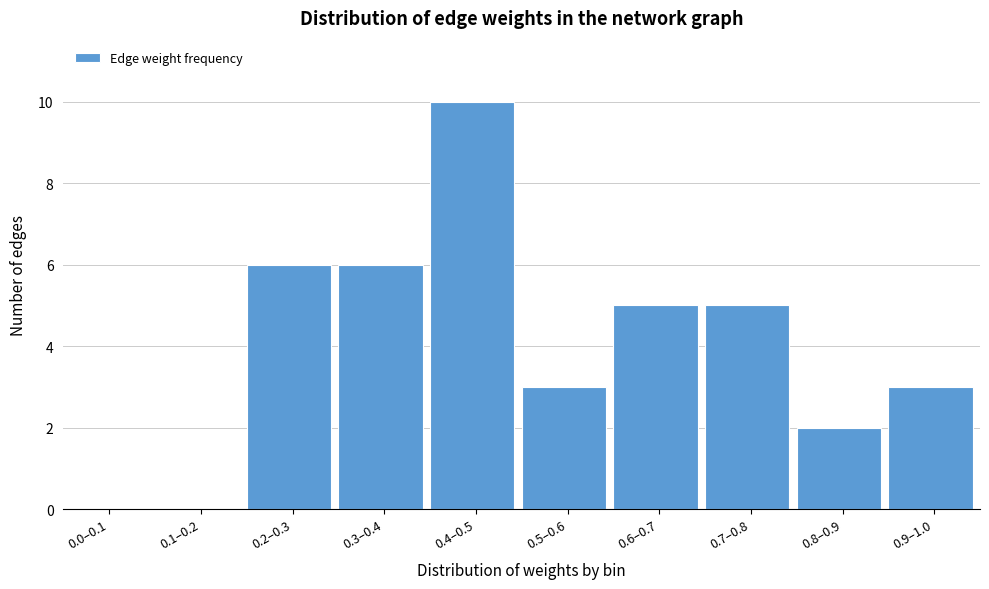

Reading right to left, what are all the values shown in this chart?

0.9–1.0=3	0.8–0.9=2	0.7–0.8=5	0.6–0.7=5	0.5–0.6=3	0.4–0.5=10	0.3–0.4=6	0.2–0.3=6	0.1–0.2=0	0.0–0.1=0